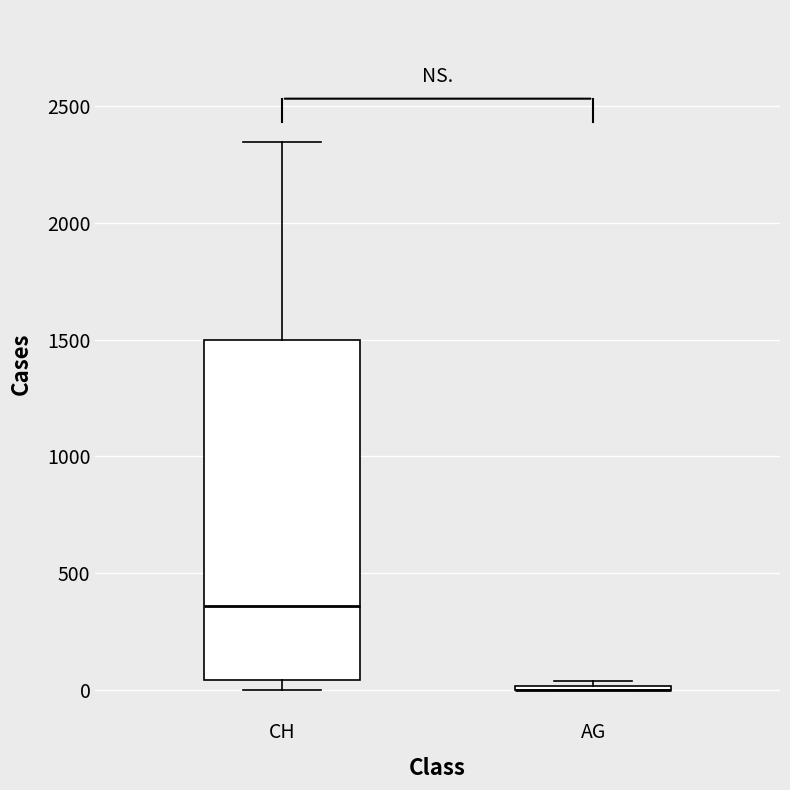

Reading left to right, transcribe this box plot: for each box, give where its median line is, the range the box spans, and where its two whiskers end, as read against the y-axis. The values are not printed on the chart, so give them approximately, as read against the axis.

CH: median 350, box 50 to 1500, whiskers 0 to 2350
AG: box collapsed to a line at 0, whiskers 0 to 50